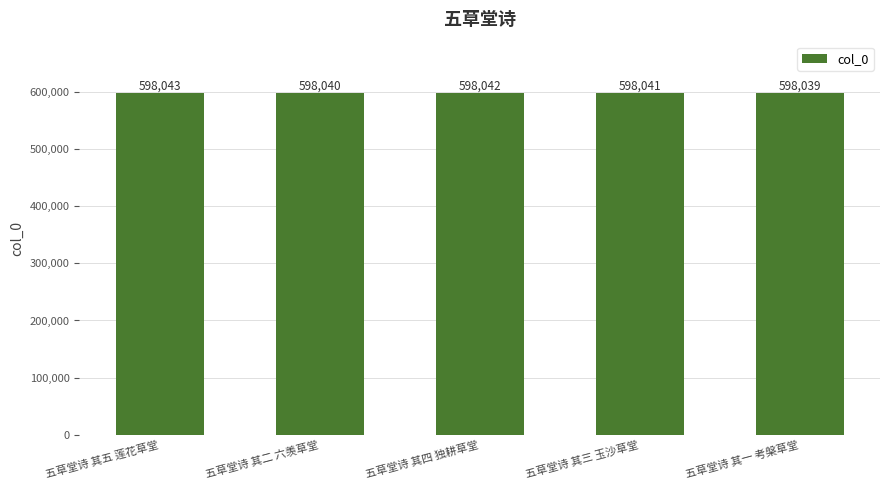

What is the smallest value displayed?

598039